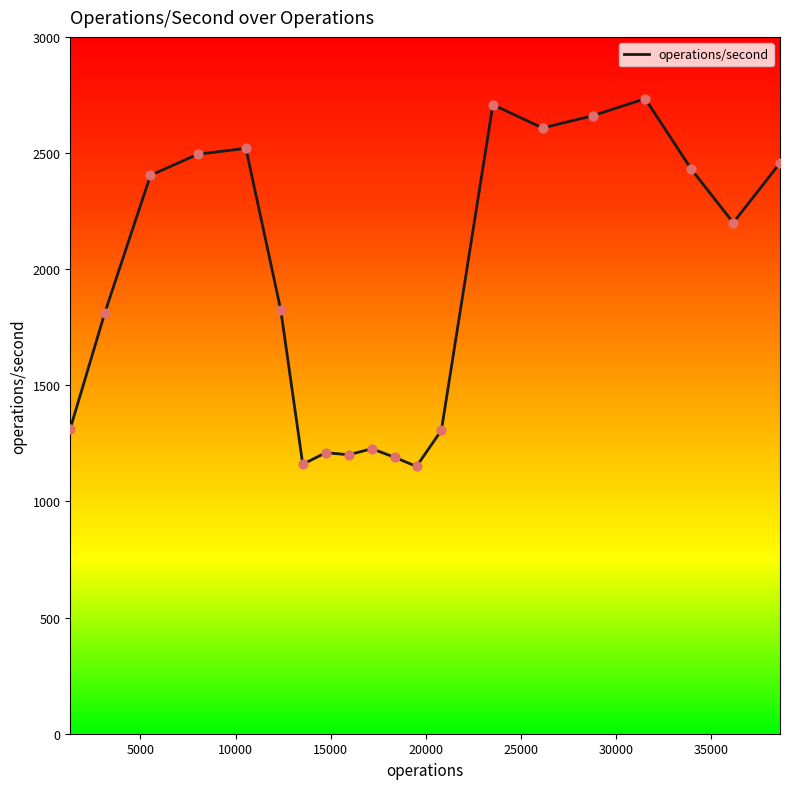

What is the minimum value shown in the chart?

1151.0